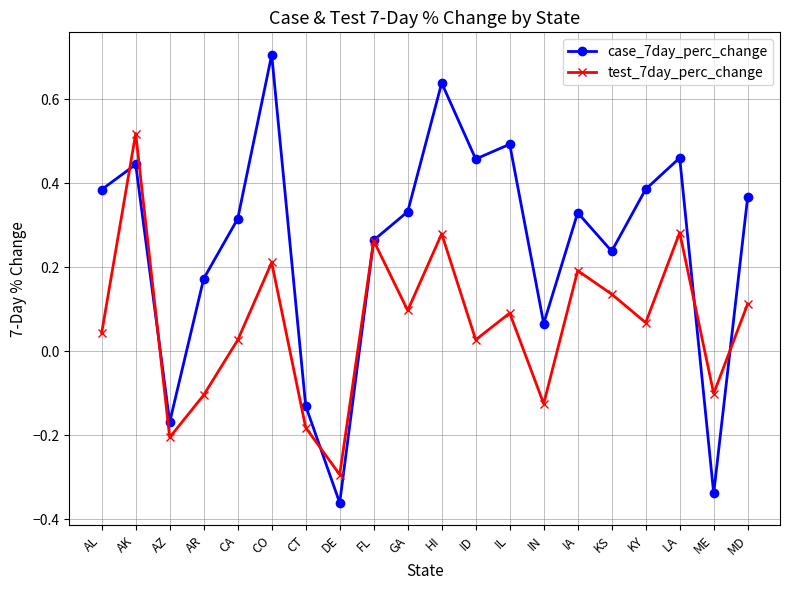

At AR, list the series in order from largest to smallest.

case_7day_perc_change, test_7day_perc_change